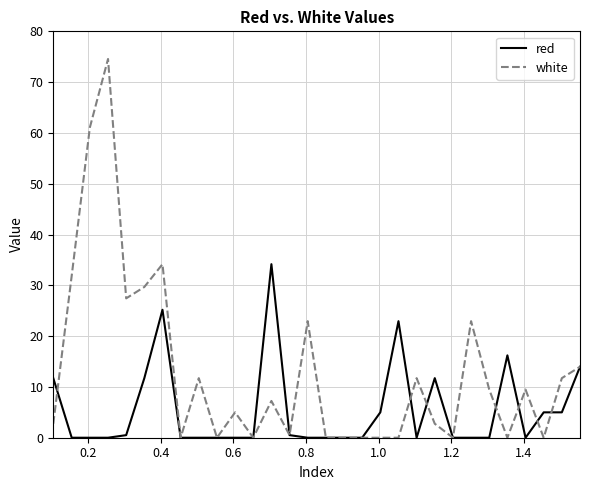

Rank the series by their average value, from lowest to highest.

red, white